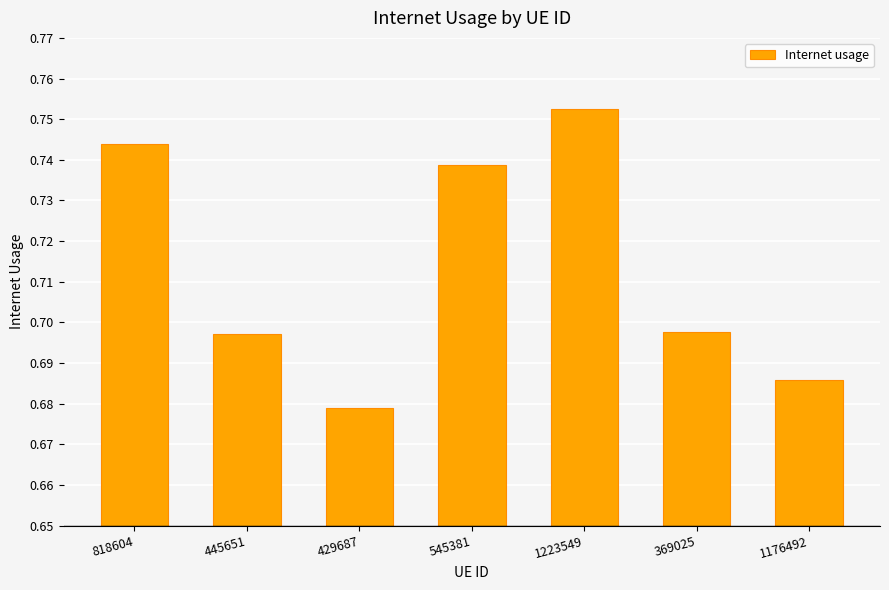

What position from the right is 1176492?

1